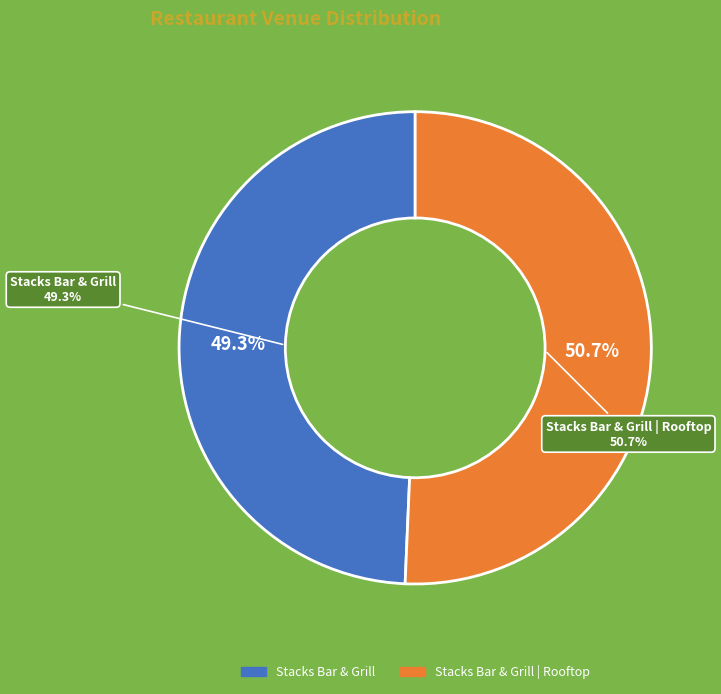

Count the number of slices in the pie.

2